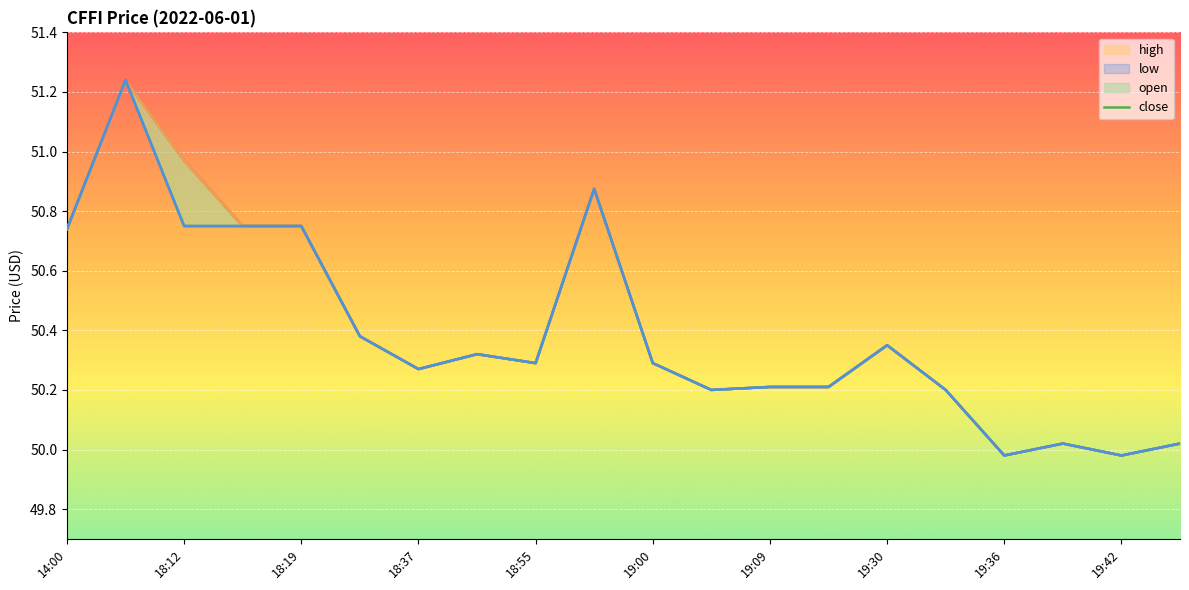

Which category has the highest value in the low series?

18:12